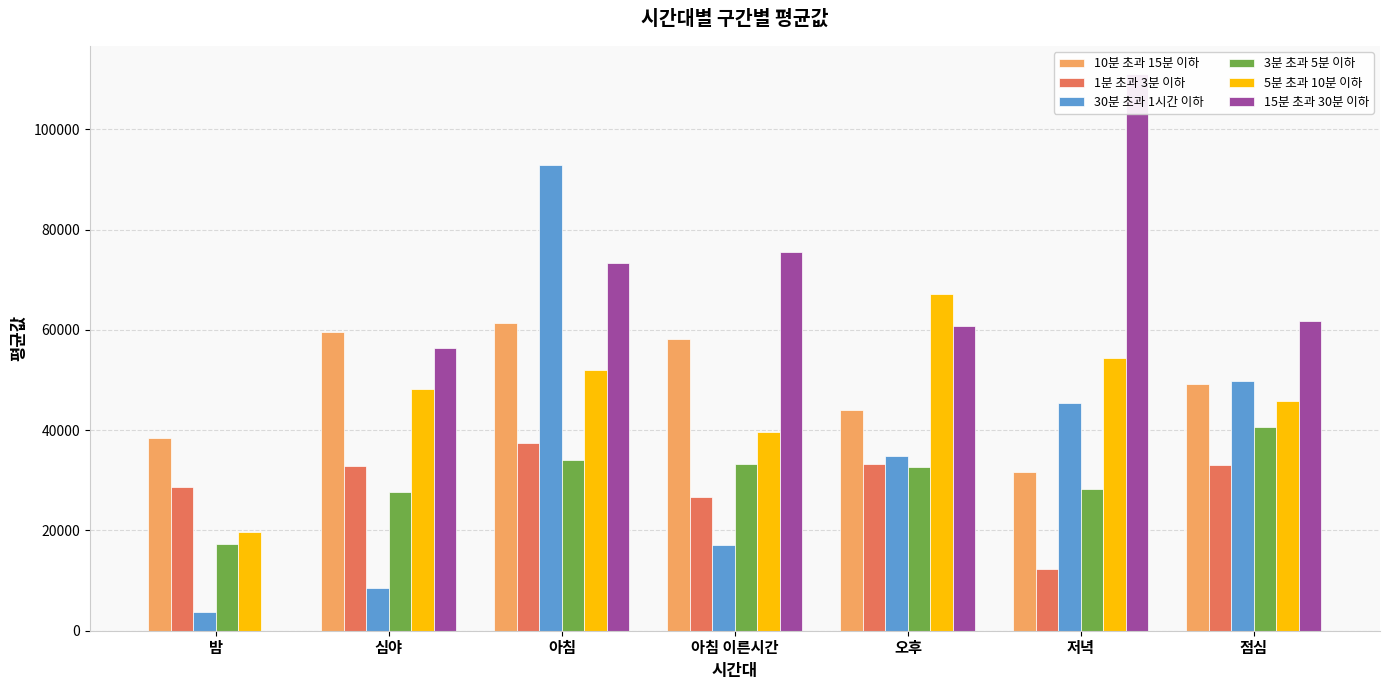

What is the label of the 2nd bar from the left?

심야